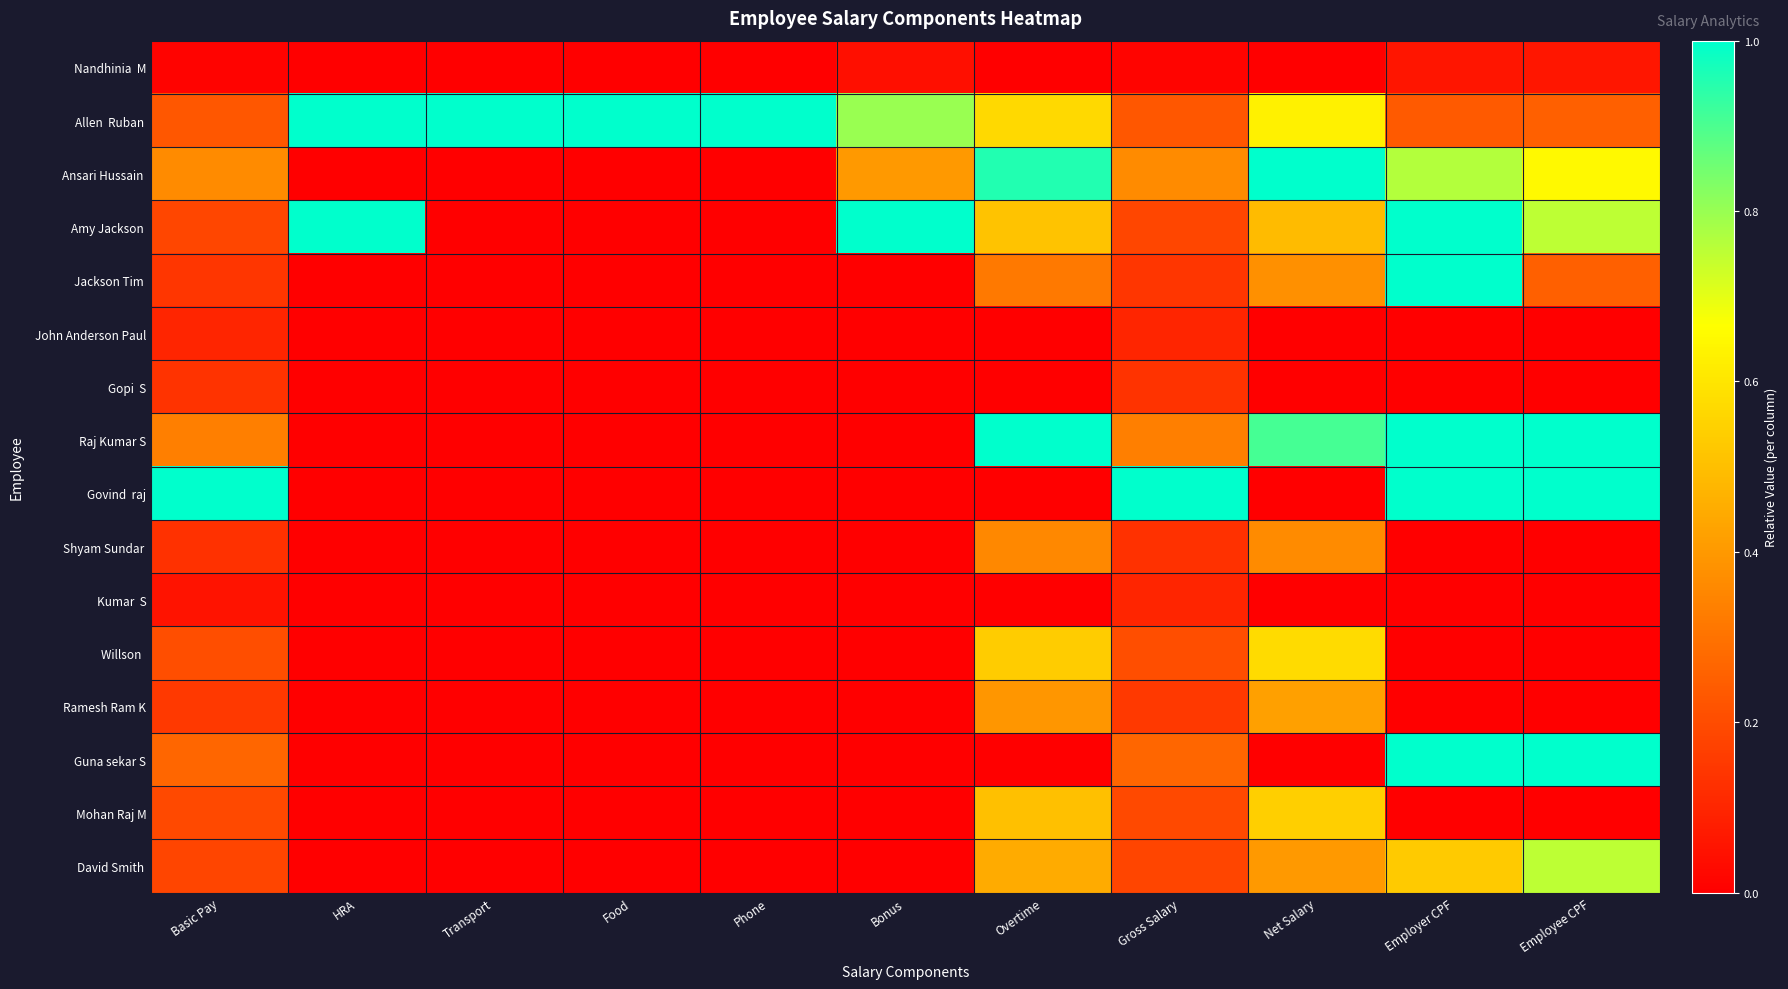

What is the total value across all series at Bonus?

2.2